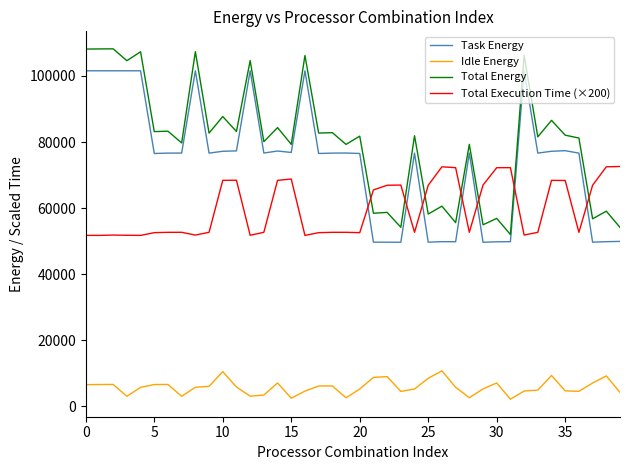

What is the difference between the maximum and minimum values in the Idle Energy series?

8577.8